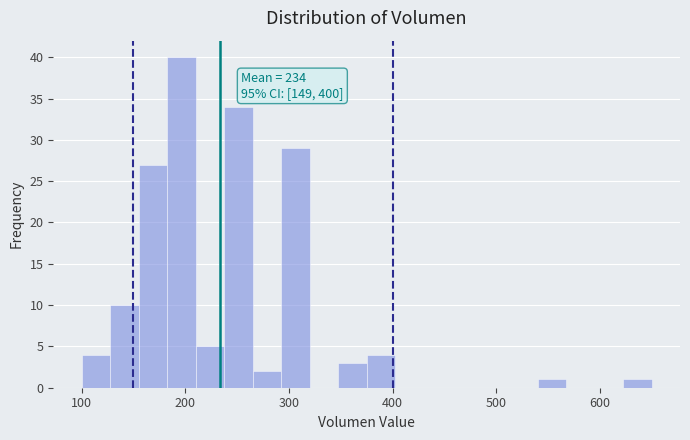

Around what value on the x-axis is the tallest bar? Give the approximate position of its centre, as read against the axis.

200